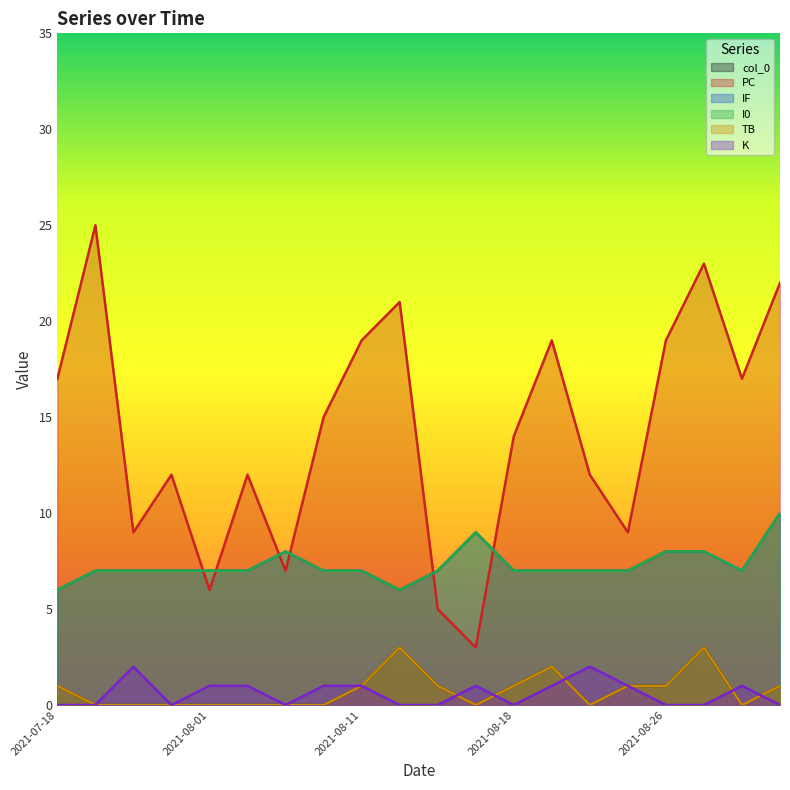

Which has a higher value, 2021-08-22 or 2021-08-18?

2021-08-18